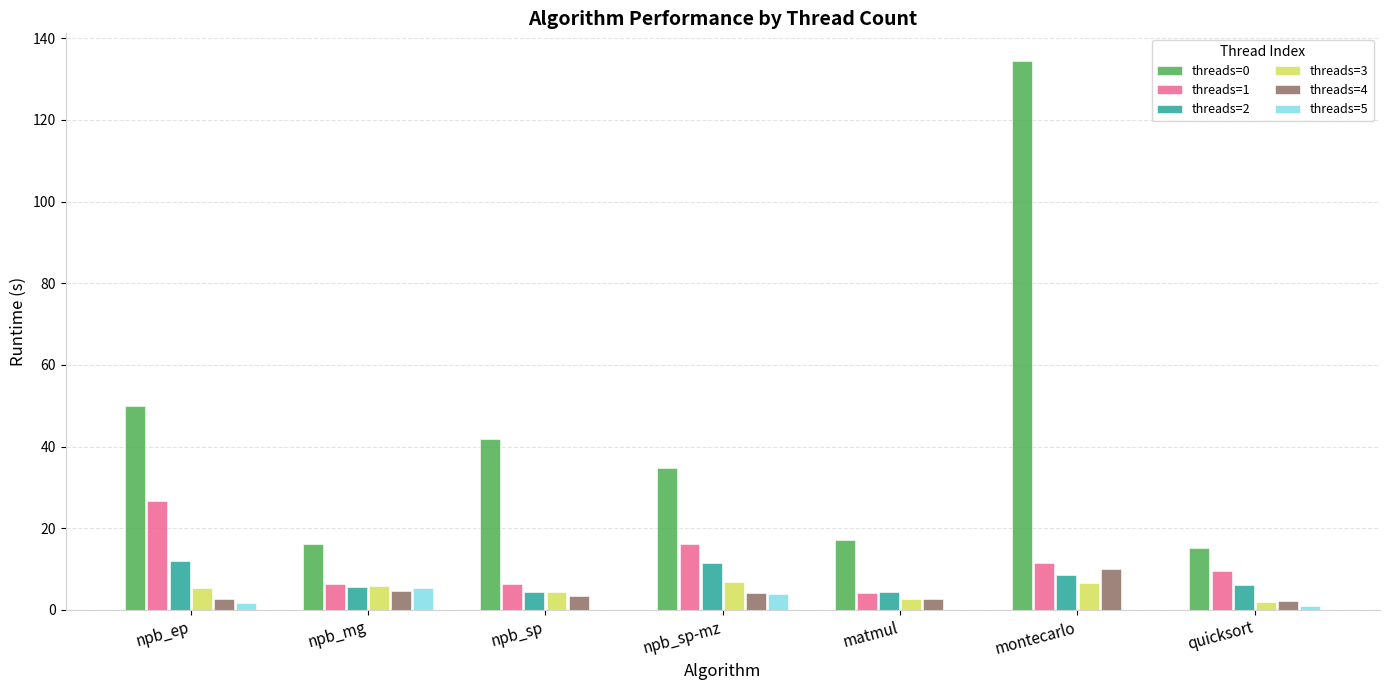

Which series has the largest total across all categories?

threads=0